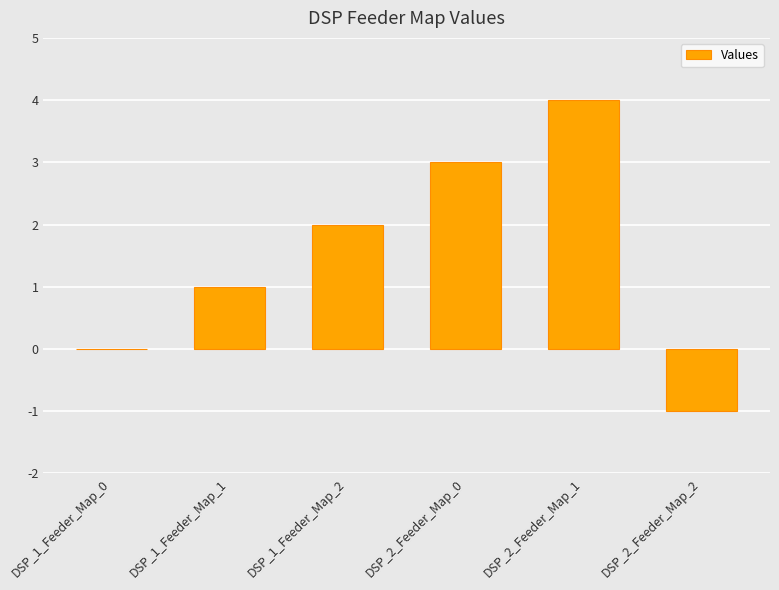

What is the average value?

2